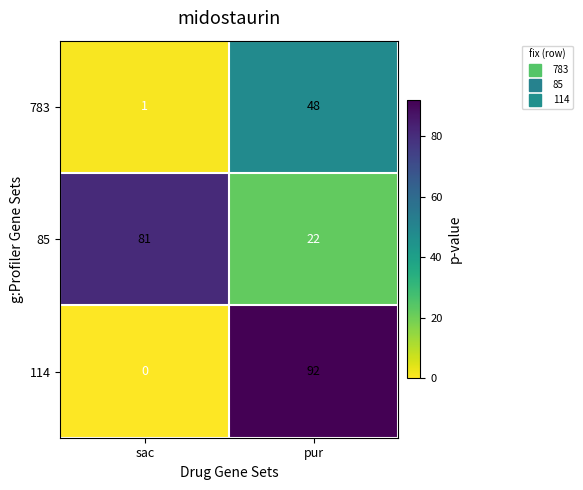

Count the number of data series in this chart.

3